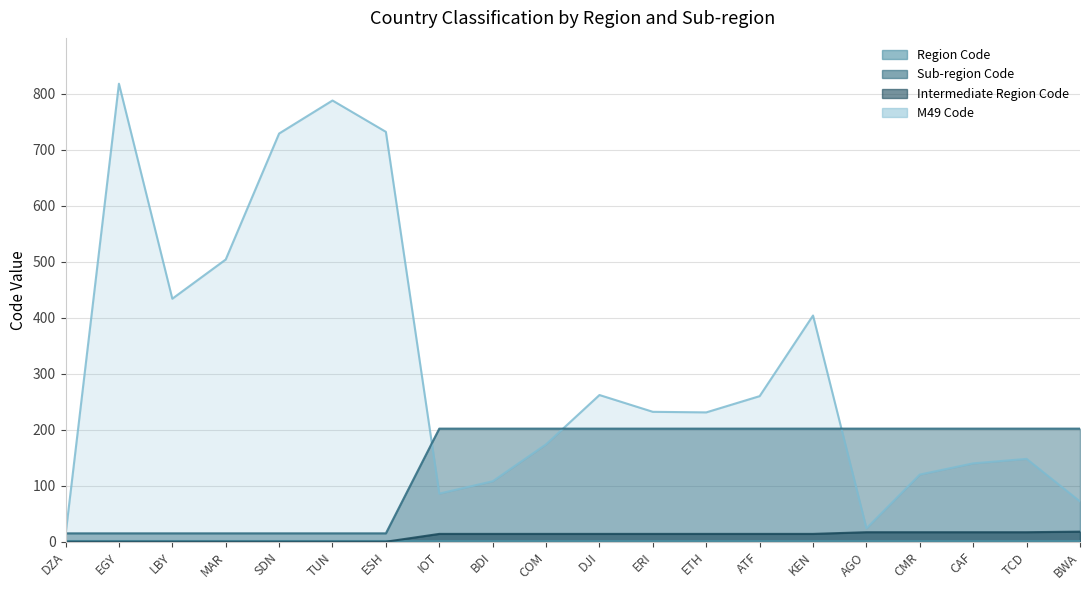

How many values in the M49 Code line series are below 232?

10